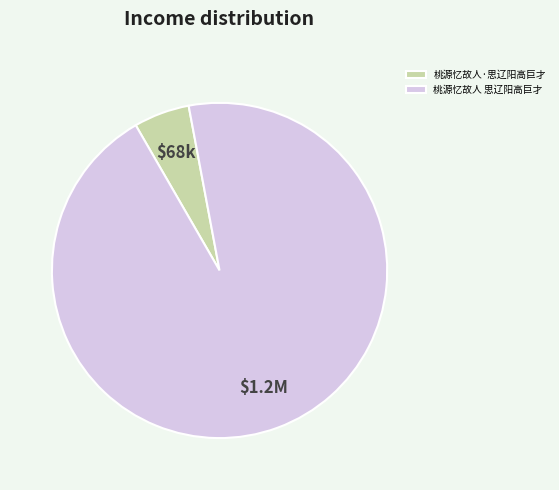

Do 桃源忆故人 思辽阳高巨才 and 桃源忆故人·思辽阳高巨才 together represent more than half of the pie?

Yes